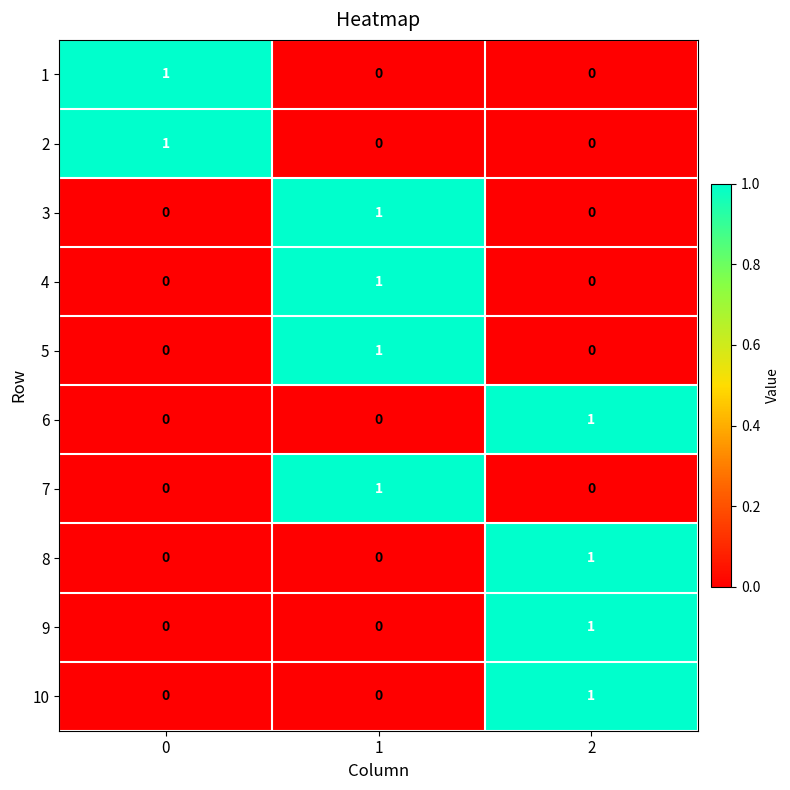

Is the value of 2 at 0 greater than the value of 1 at 1?

Yes